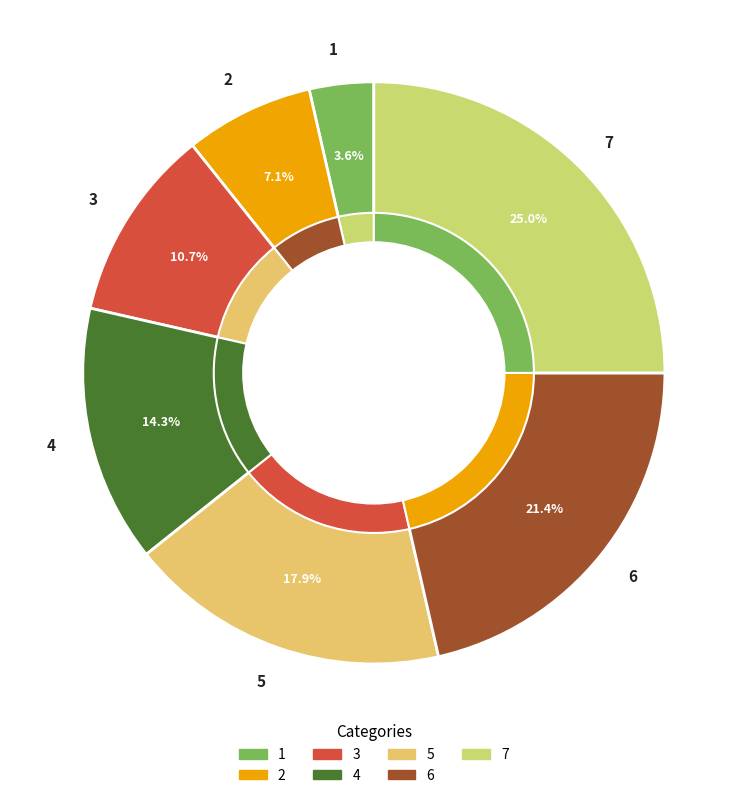

Is there a majority slice in this chart?

No